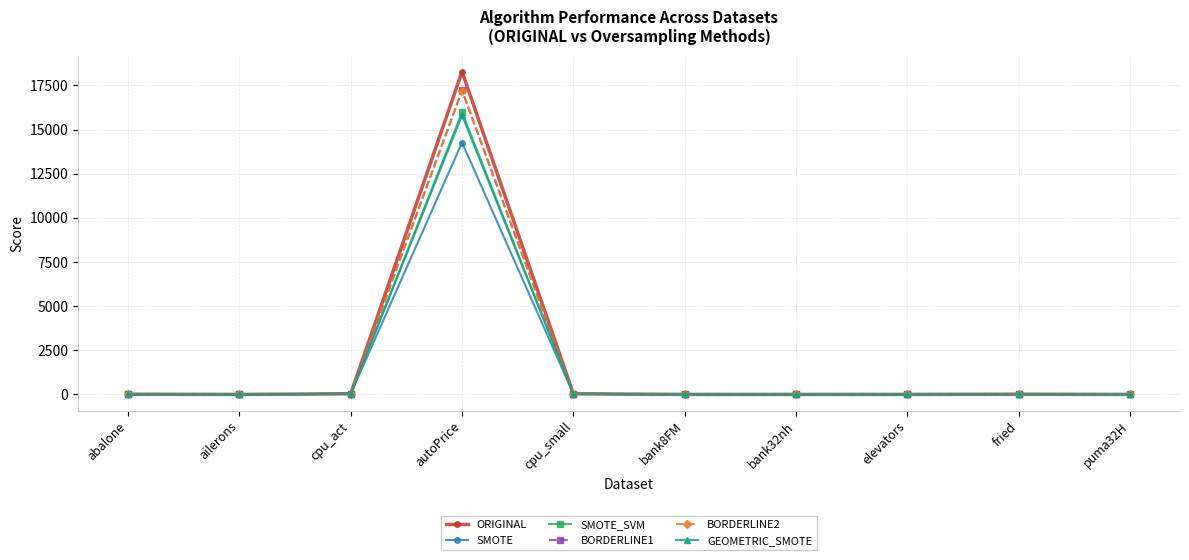

What is the label of the 8th point from the right?

cpu_act